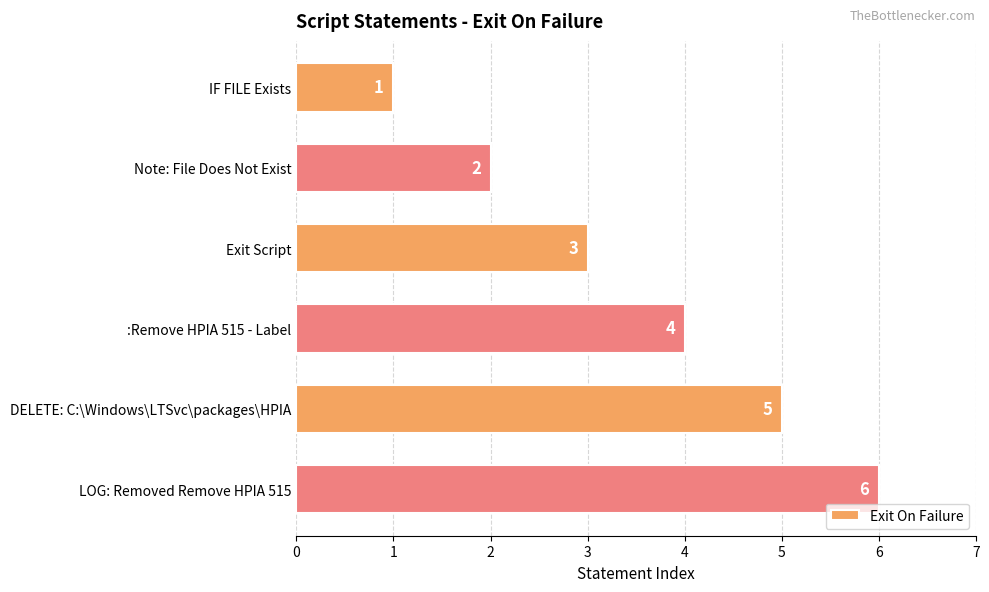

List the labels in order of value, smallest first.

IF FILE Exists, Note: File Does Not Exist, Exit Script, :Remove HPIA 515 - Label, DELETE: C:\Windows\LTSvc\packages\HPIA, LOG: Removed Remove HPIA 515